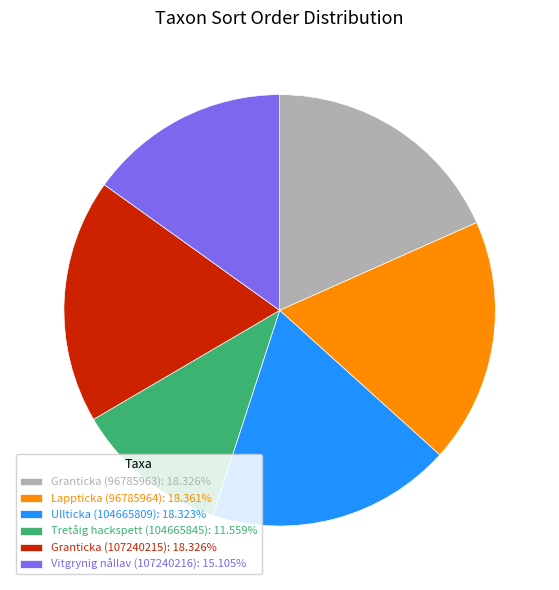

Is the sum of Ullticka (104665809): 18.323% and Granticka (96785963): 18.326% greater than half?

No